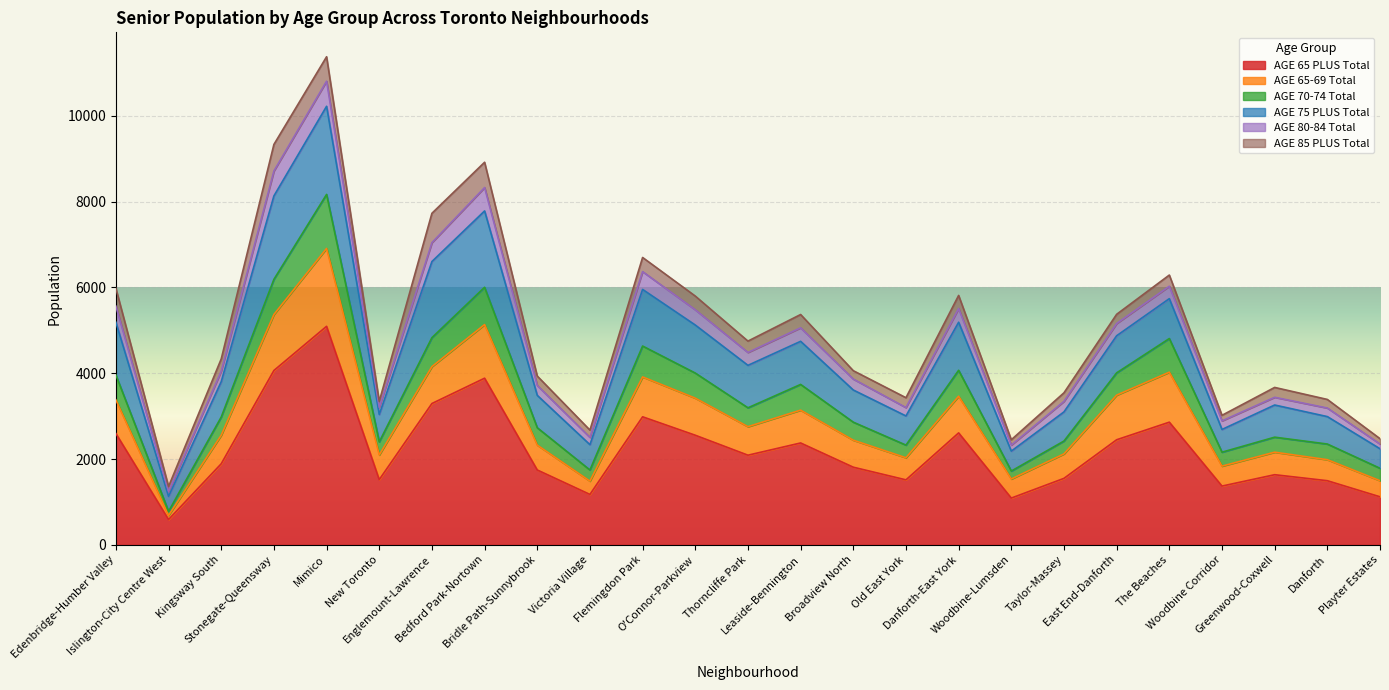

The value of AGE 65 PLUS Total at Islington-City Centre West is 270. True or false?

False